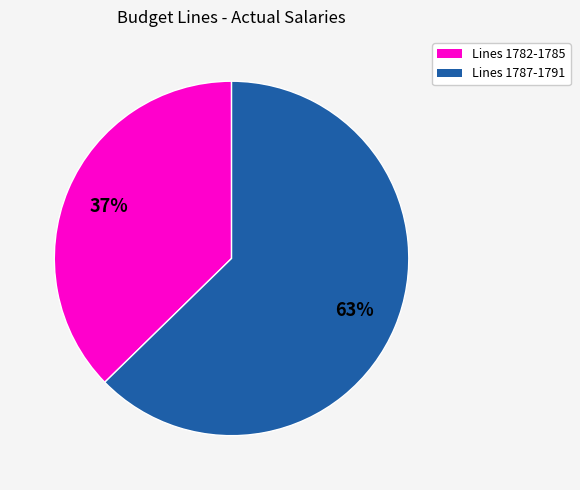

Is there any slice that represents more than half of the pie?

Yes